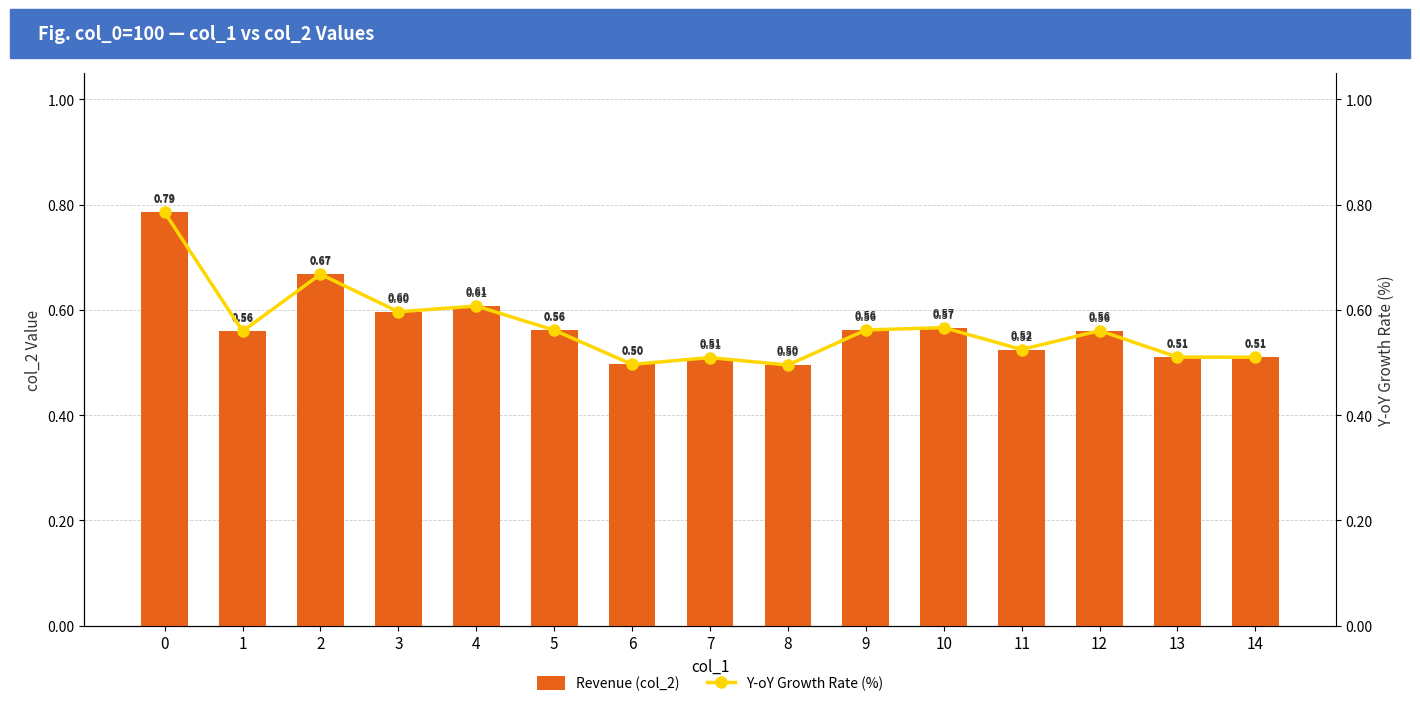

Between 2 and 13, which series saw the biggest shift?

Revenue (col_2)